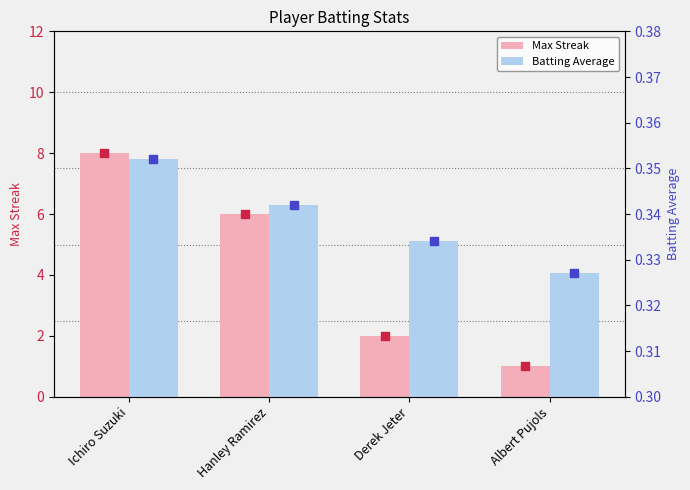

Which series has the largest total across all categories?

Max Streak